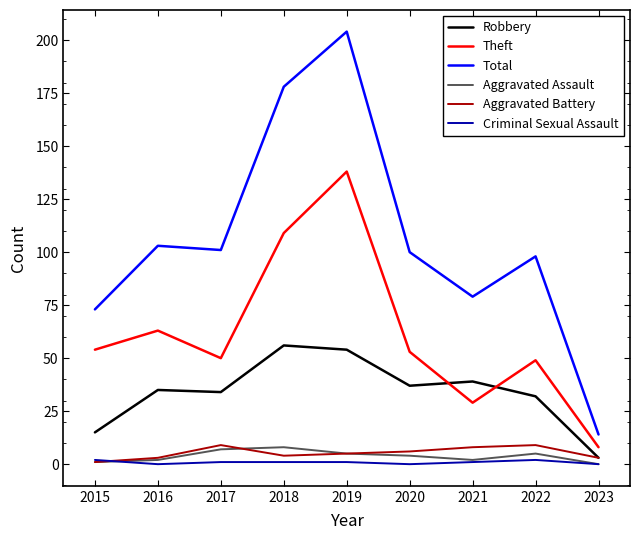

At which category is the sum across all series the highest?

2019